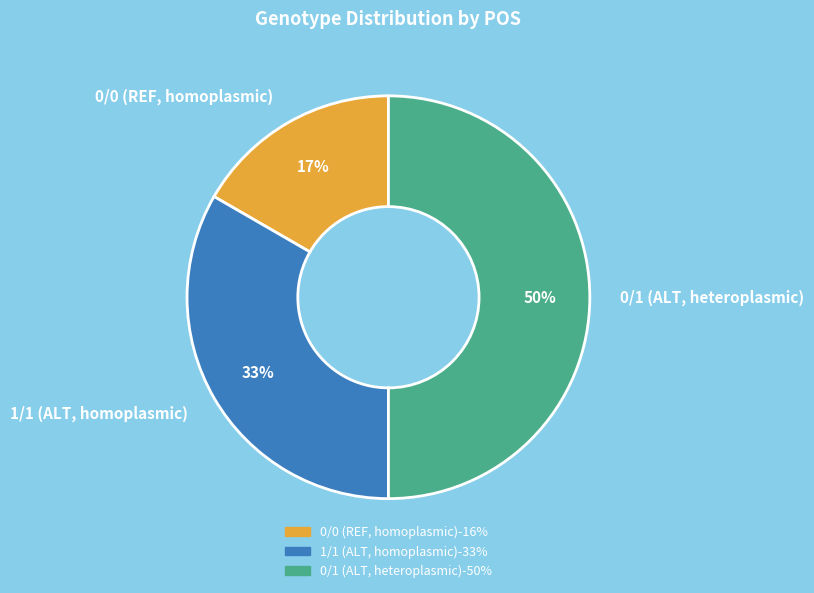

To the nearest percent, what percentage of the pie is 0/0 (REF, homoplasmic)?

17%